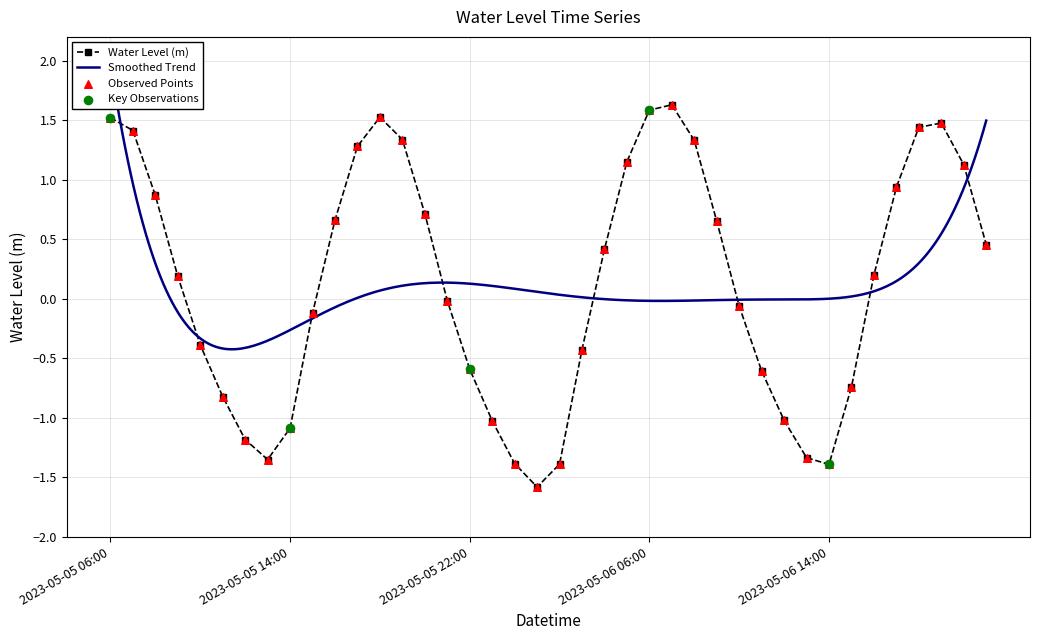

What is the change in value from 2023-05-06 09:00 to 2023-05-06 21:00?

-0.2